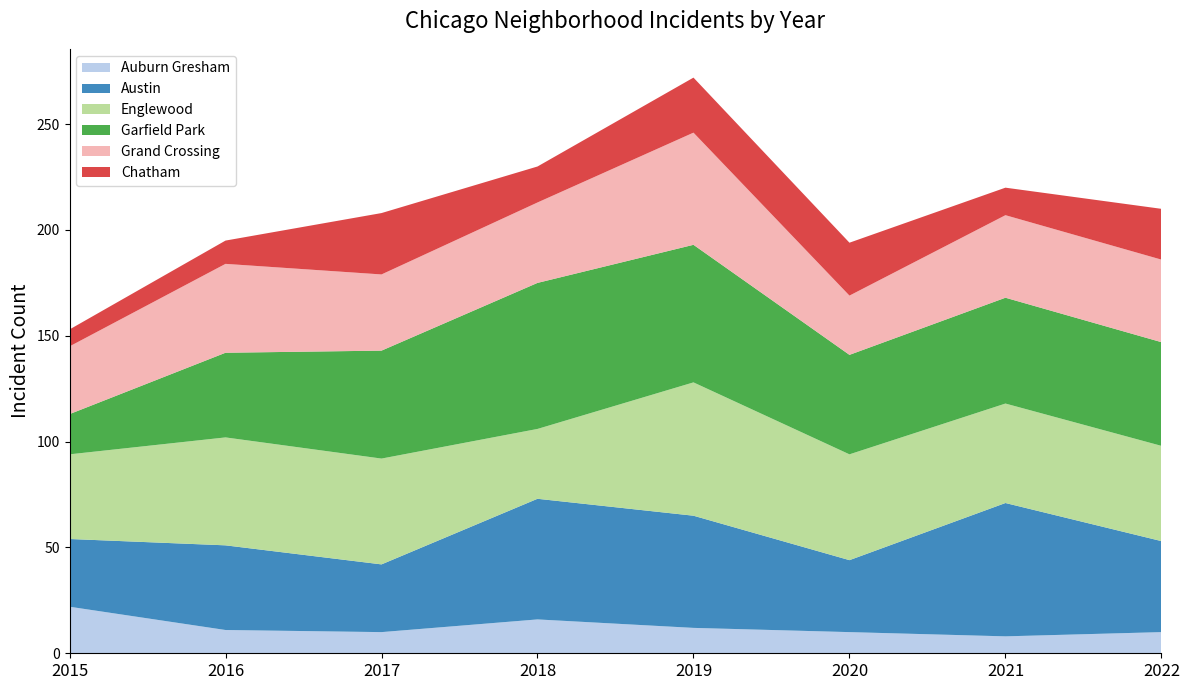

Reading left to right, what are all the values shown in this chart?

Auburn Gresham: 2015=22	2016=11	2017=10	2018=16	2019=12	2020=10	2021=8	2022=10
Austin: 2015=32	2016=40	2017=32	2018=57	2019=53	2020=34	2021=63	2022=43
Englewood: 2015=40	2016=51	2017=50	2018=33	2019=63	2020=50	2021=47	2022=45
Garfield Park: 2015=19	2016=40	2017=51	2018=69	2019=65	2020=47	2021=50	2022=49
Grand Crossing: 2015=32	2016=42	2017=36	2018=38	2019=53	2020=28	2021=39	2022=39
Chatham: 2015=8	2016=11	2017=29	2018=17	2019=26	2020=25	2021=13	2022=24